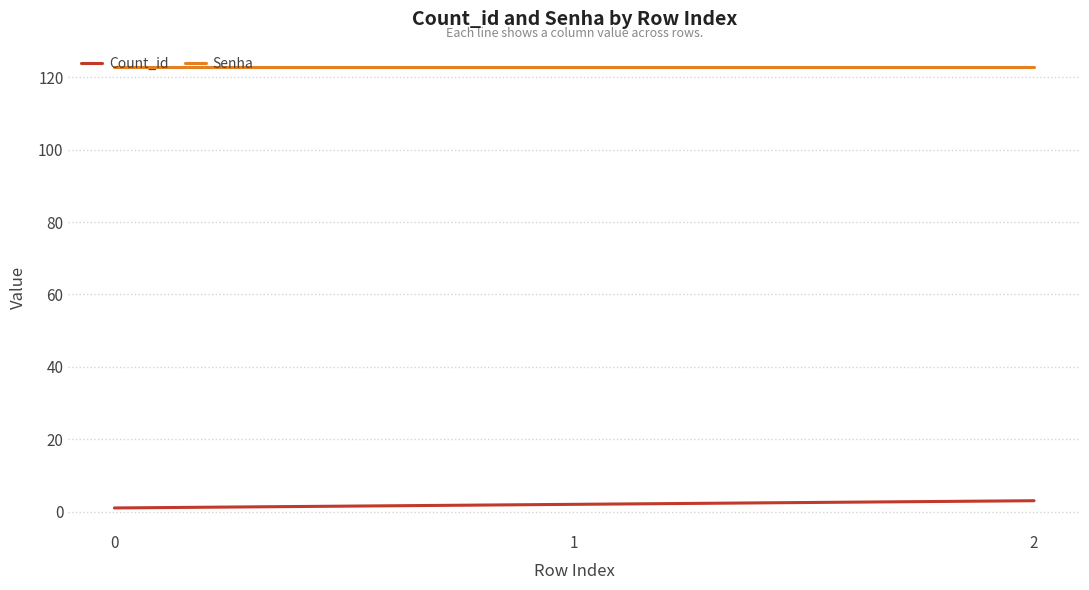

What is the sum of all Count_id values?

6